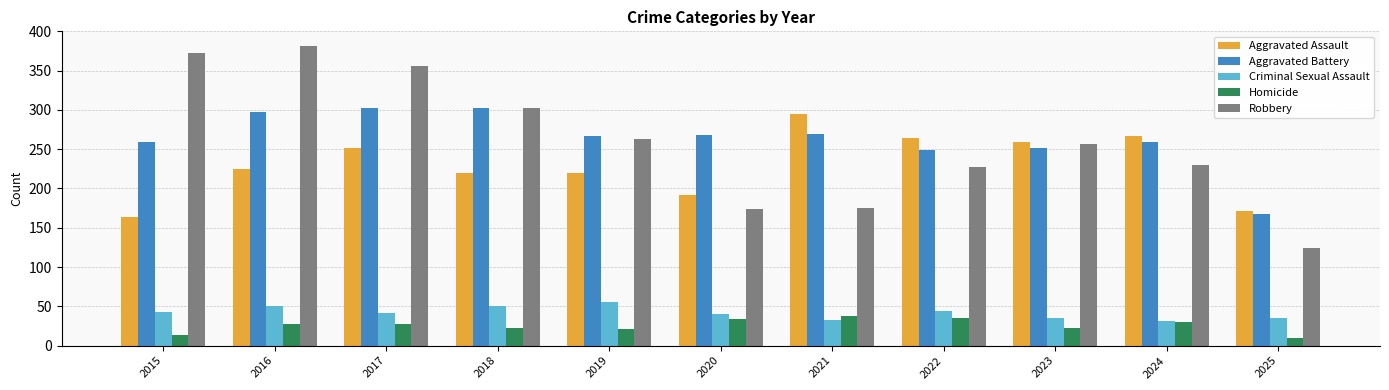

The value of Aggravated Battery at 2023 is 251. True or false?

True